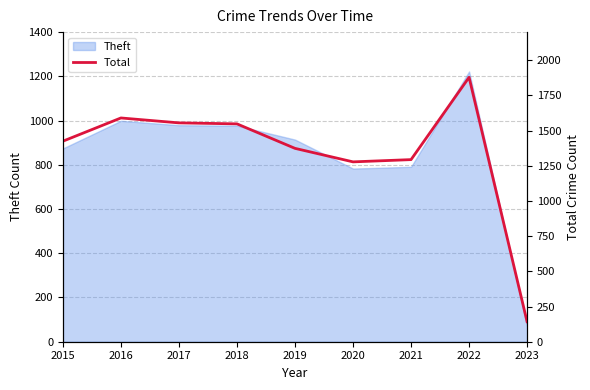

Rank the categories by value from highest to lowest.

2022, 2016, 2017, 2018, 2015, 2019, 2021, 2020, 2023